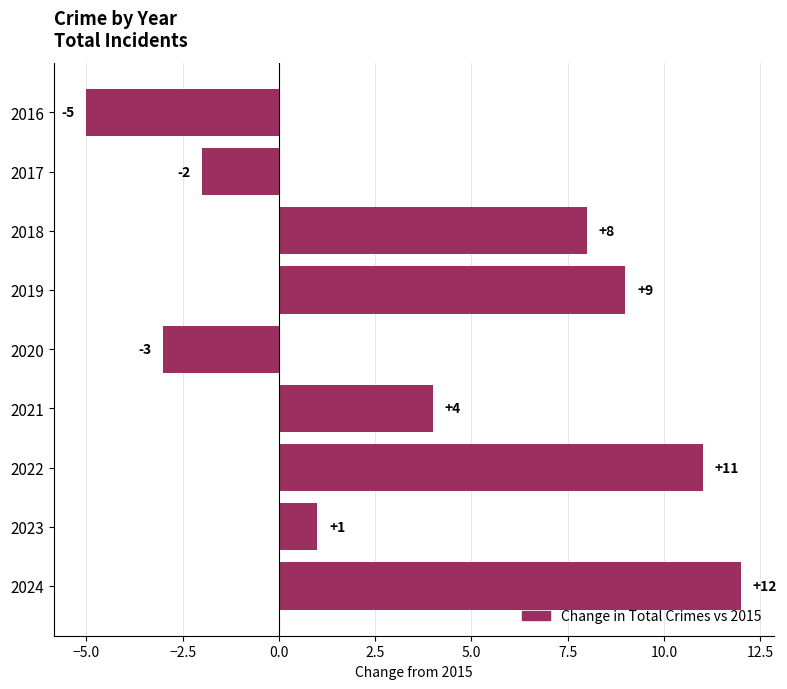

What is the change in value from 2024 to 2023?

-11